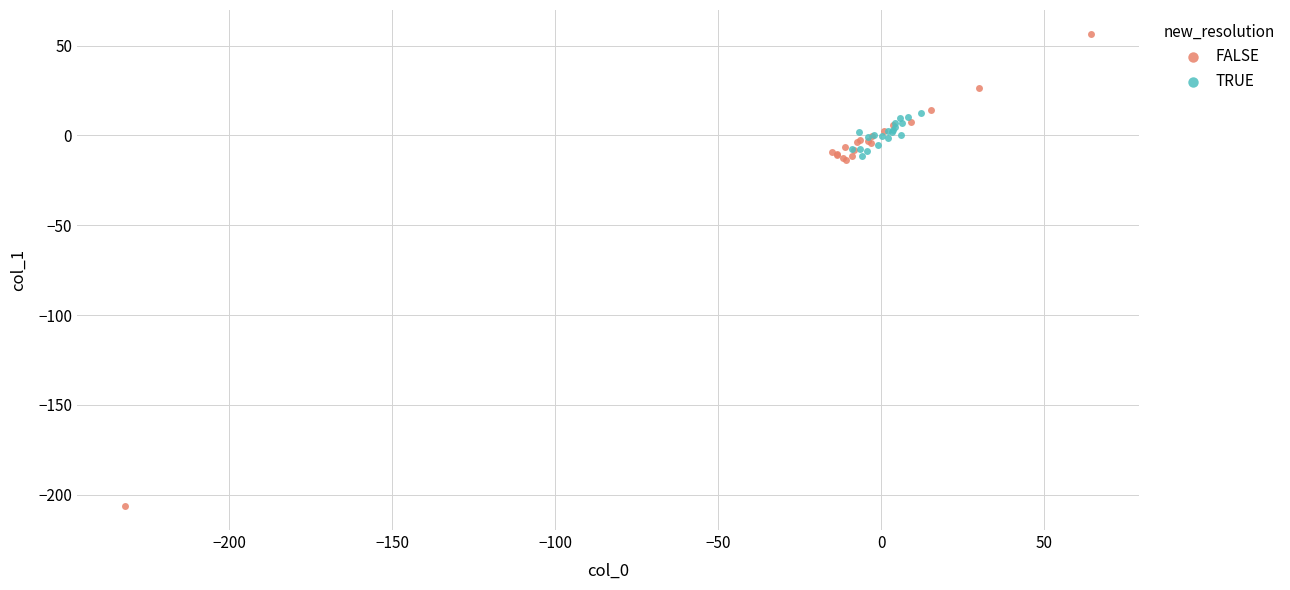

Which series has the widest spread of Y values?

FALSE